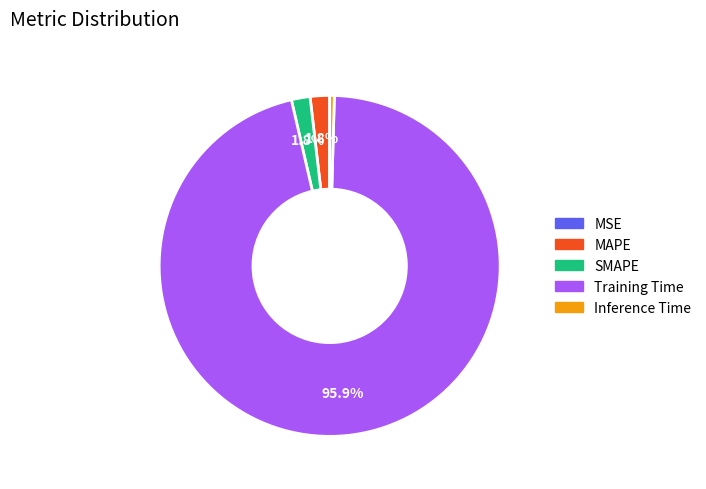

What portion of the pie excludes MAPE?

98.2%